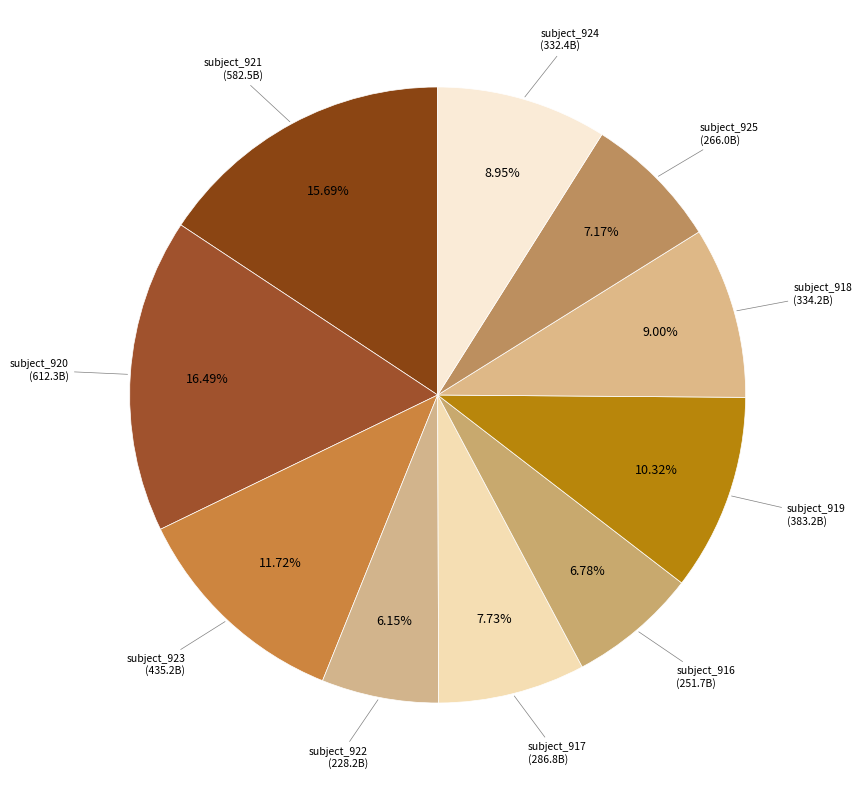

Combined, do subject_921 and subject_920 account for over 50%?

No